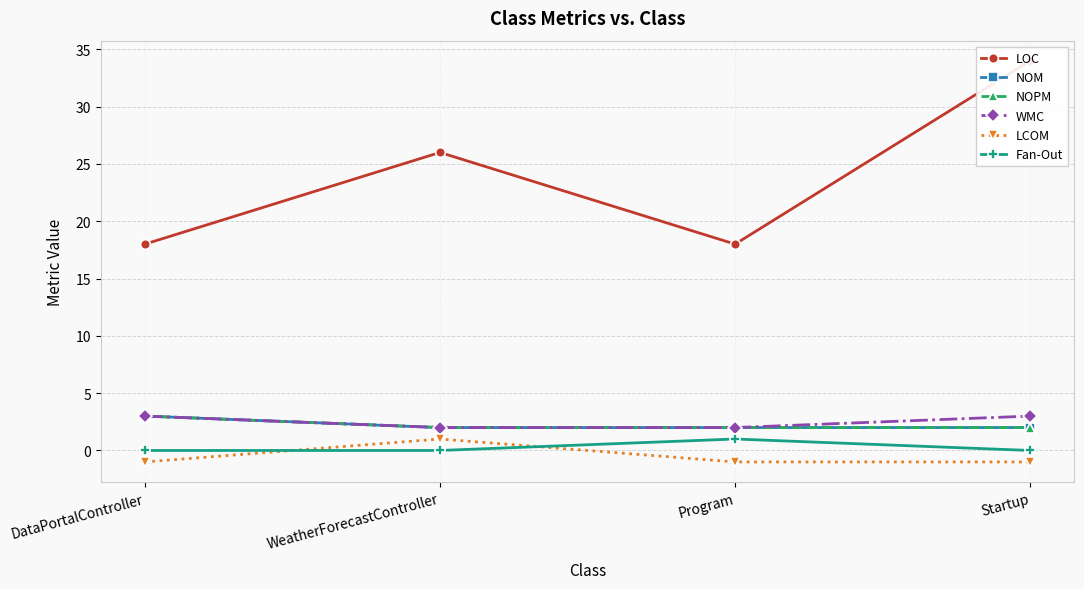

Which series has the widest spread of values?

LOC